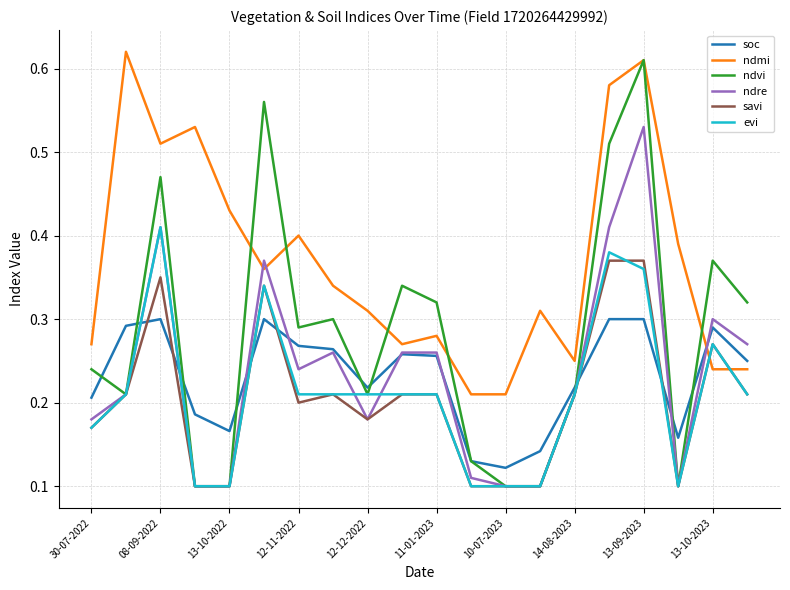

How many interior local peaks does the ndmi series have?

6